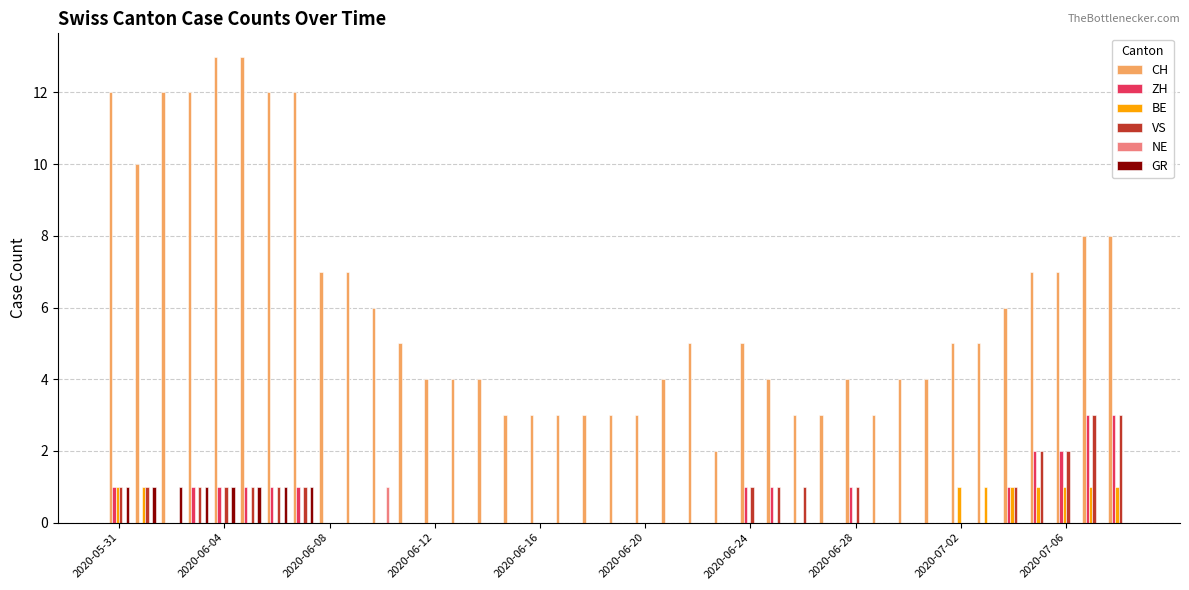

Which series has the largest total across all categories?

CH